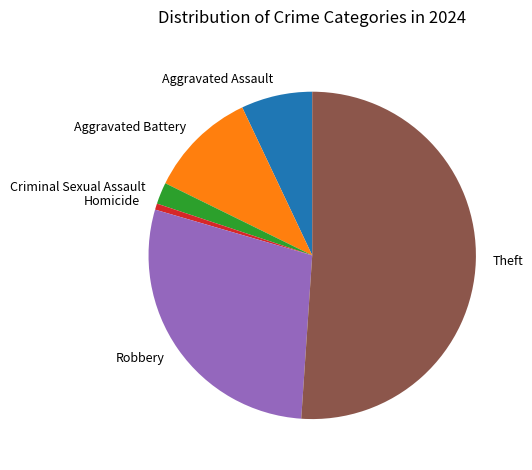

How many slices are in this pie chart?

6